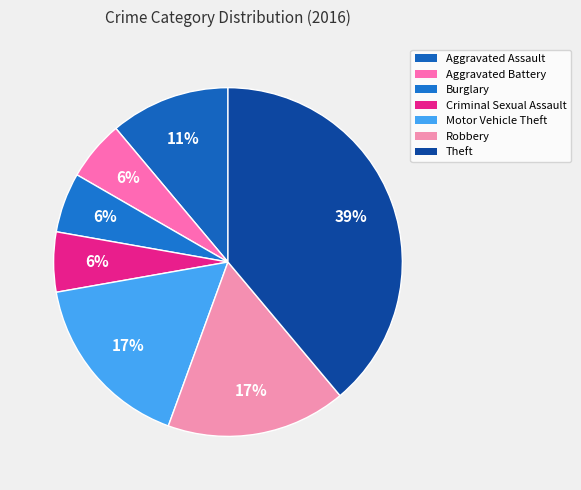

Is the sum of Robbery and Motor Vehicle Theft greater than half?

No